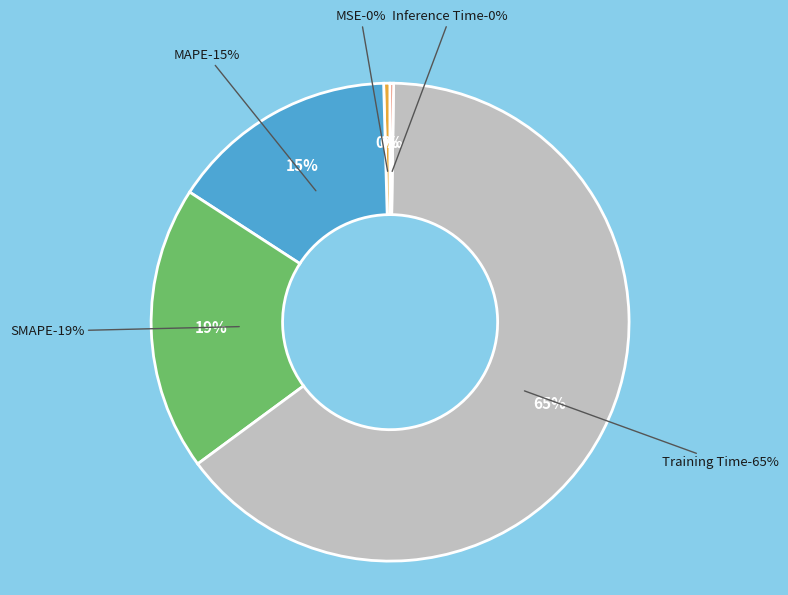

How many slices are in this pie chart?

5